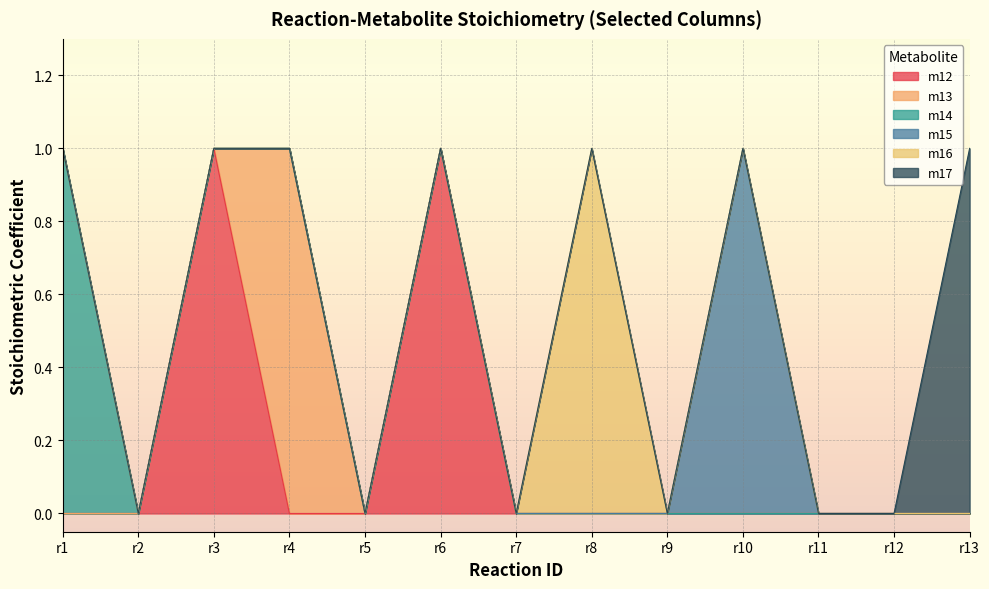

Reading left to right, what are all the values shown in this chart?

m12: r1=0	r2=0	r3=1	r4=0	r5=0	r6=1	r7=0	r8=0	r9=0	r10=0	r11=0	r12=0	r13=0
m13: r1=0	r2=0	r3=0	r4=1	r5=0	r6=0	r7=0	r8=0	r9=0	r10=0	r11=0	r12=0	r13=0
m14: r1=1	r2=0	r3=0	r4=0	r5=0	r6=0	r7=0	r8=0	r9=0	r10=0	r11=0	r12=0	r13=0
m15: r1=0	r2=0	r3=0	r4=0	r5=0	r6=0	r7=0	r8=0	r9=0	r10=1	r11=0	r12=0	r13=0
m16: r1=0	r2=0	r3=0	r4=0	r5=0	r6=0	r7=0	r8=1	r9=0	r10=0	r11=0	r12=0	r13=0
m17: r1=0	r2=0	r3=0	r4=0	r5=0	r6=0	r7=0	r8=0	r9=0	r10=0	r11=0	r12=0	r13=1